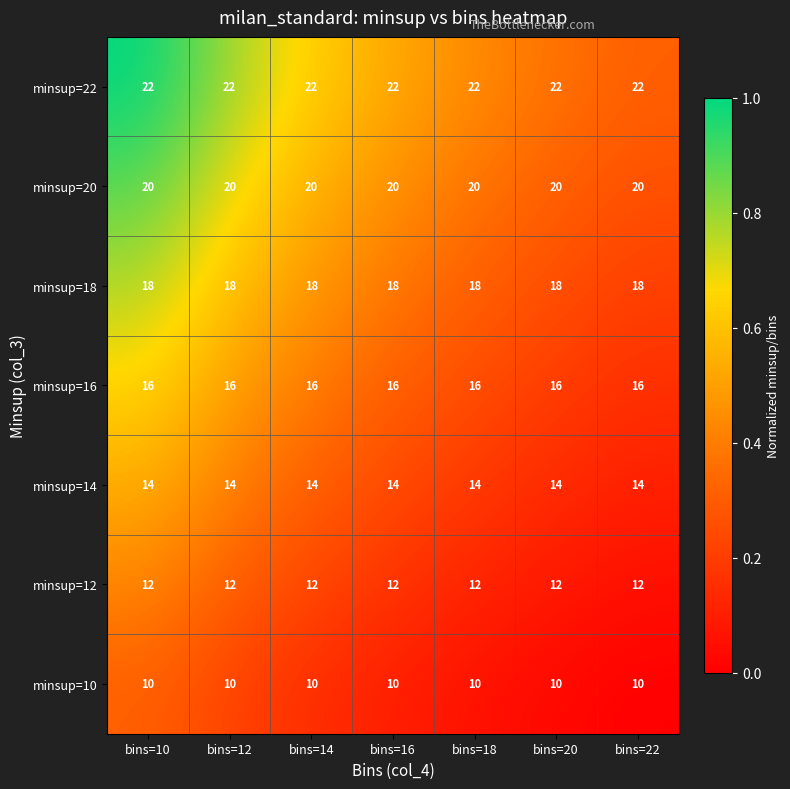

The value of minsup=18 at bins=18 is 8. True or false?

False